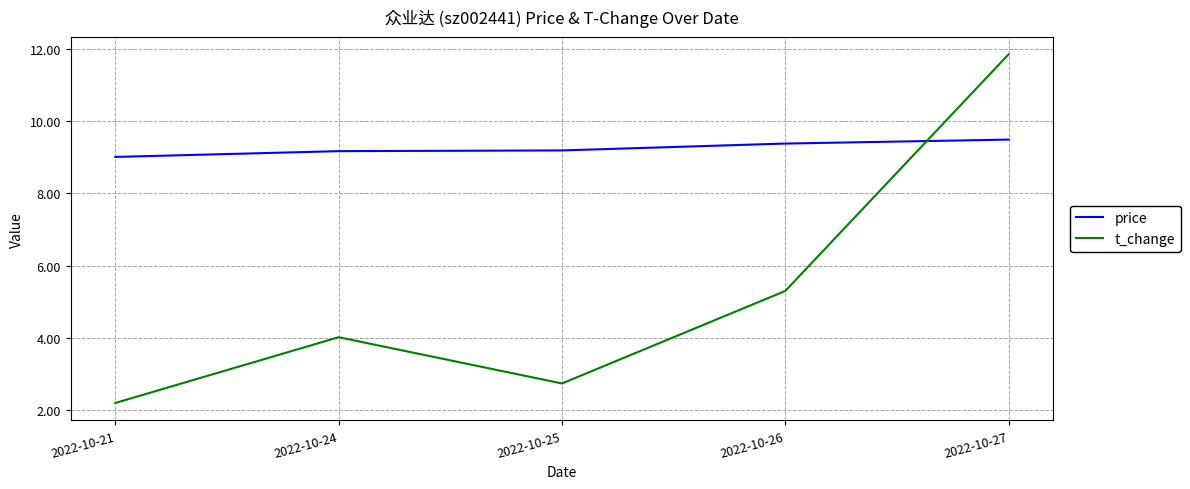

How many distinct data groups are displayed?

2